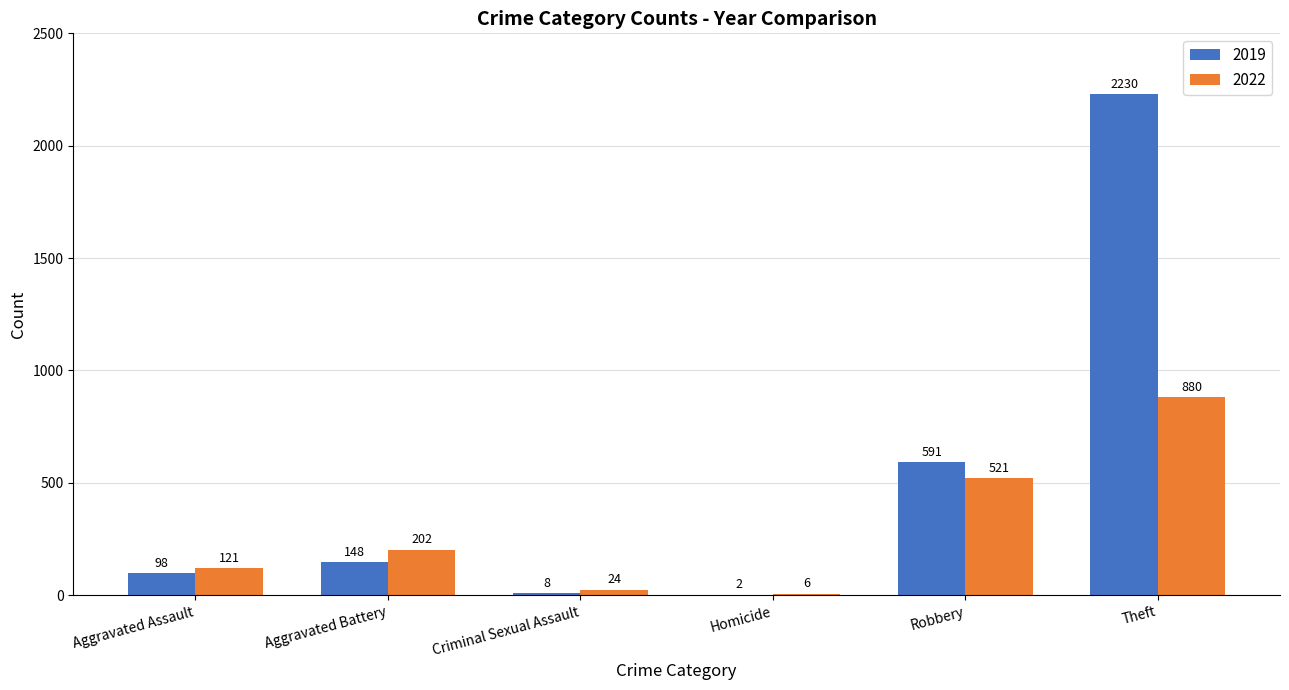

Is it true that 2022 equals 1538 at Theft?

False